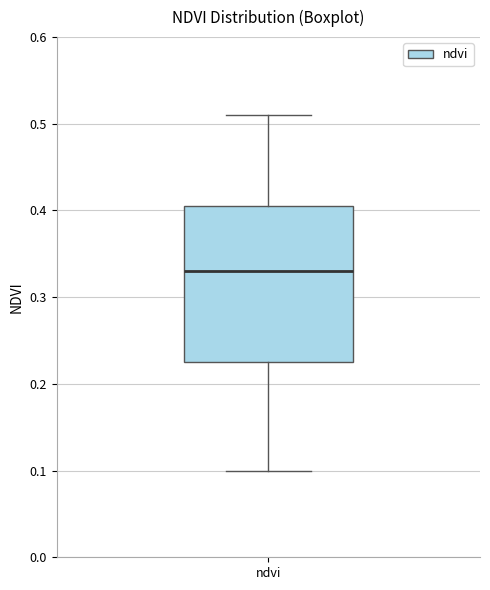

Read this box plot against the y-axis: the position of the median line, the range covered by the box, and the ends of both whiskers. The values are not printed on the chart, so give them approximately, as read against the axis.

median 0.33, box 0.23 to 0.41, whiskers 0.10 to 0.51